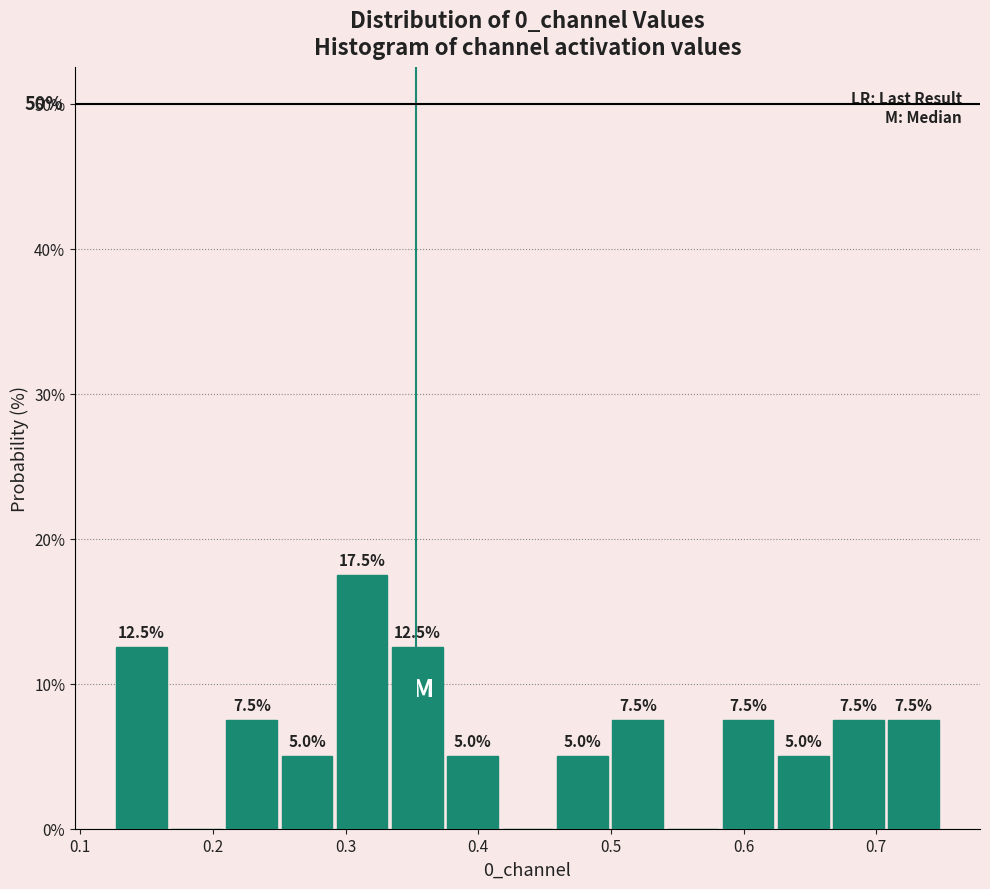

Over which range of the x-axis is the bar tallest?

0.29 to 0.33